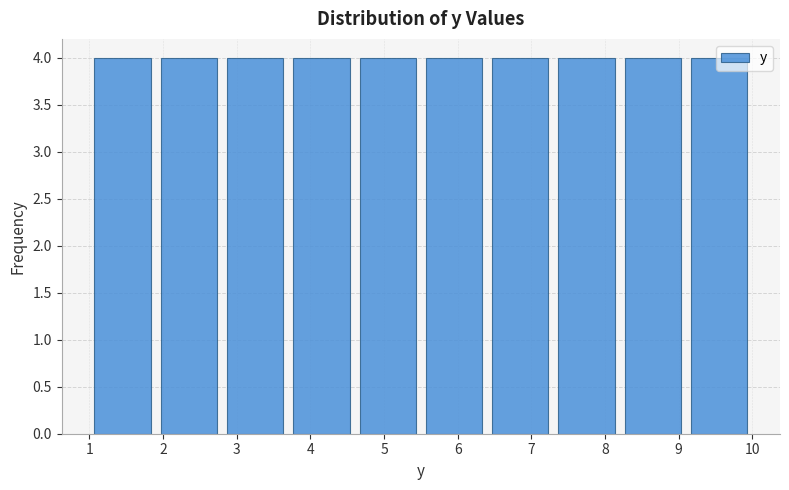

Reading left to right, transcribe this chart: for each bar, give the range it covers on the x-axis and its height. The values are not printed on the chart, so give them approximately, as read against the axis.

1.0 to 1.9: 4
1.9 to 2.8: 4
2.8 to 3.7: 4
3.7 to 4.6: 4
4.6 to 5.5: 4
5.5 to 6.4: 4
6.4 to 7.3: 4
7.3 to 8.2: 4
8.2 to 9.1: 4
9.1 to 10.0: 4